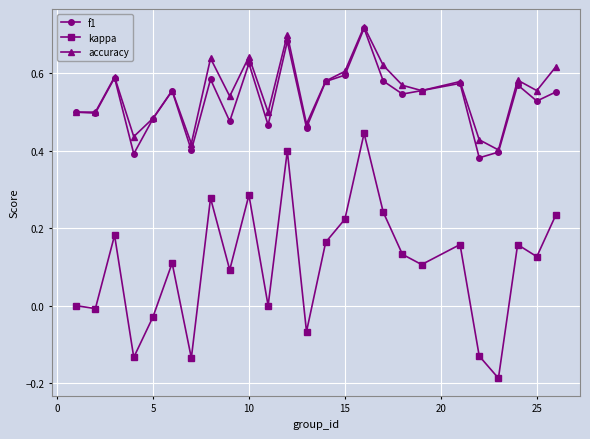

Which series has the largest range (max minus min)?

kappa